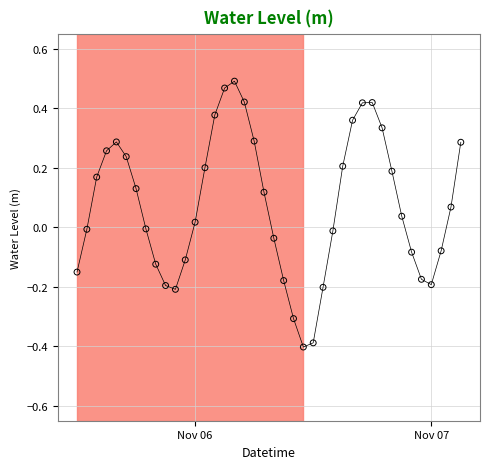

What is the range of X values (max minus min)?

1.6